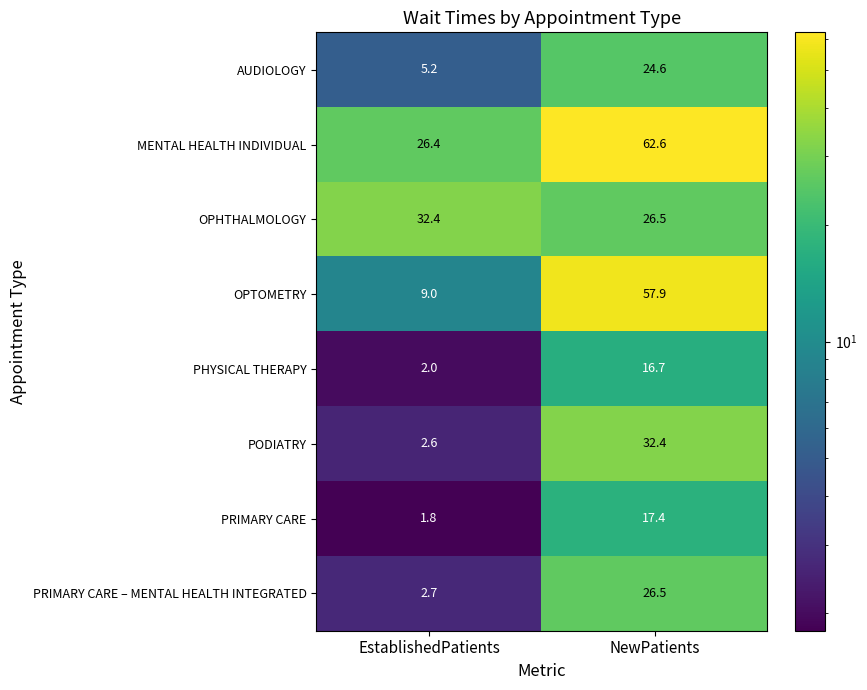

The OPTOMETRY series shows 3.3 at EstablishedPatients. True or false?

False